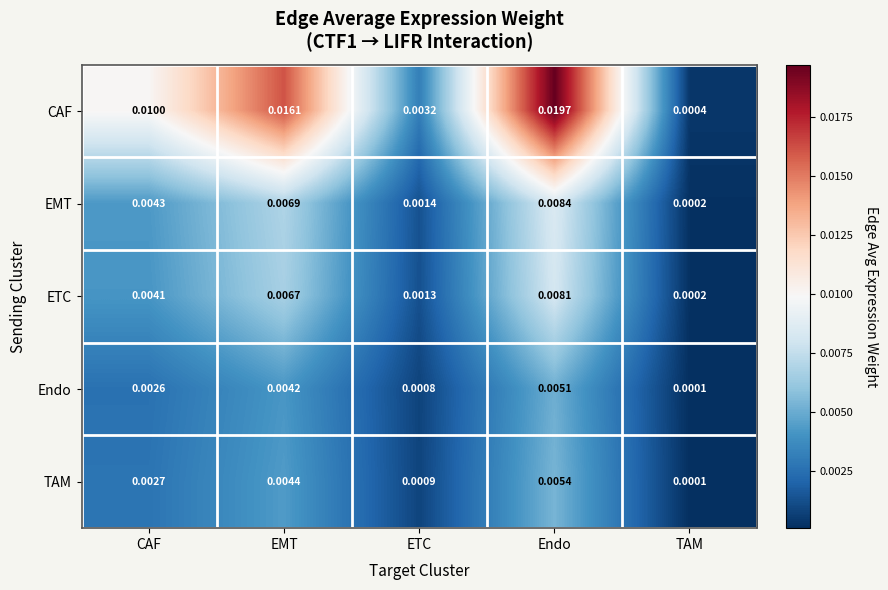

Which category has the highest value across all series?

Endo